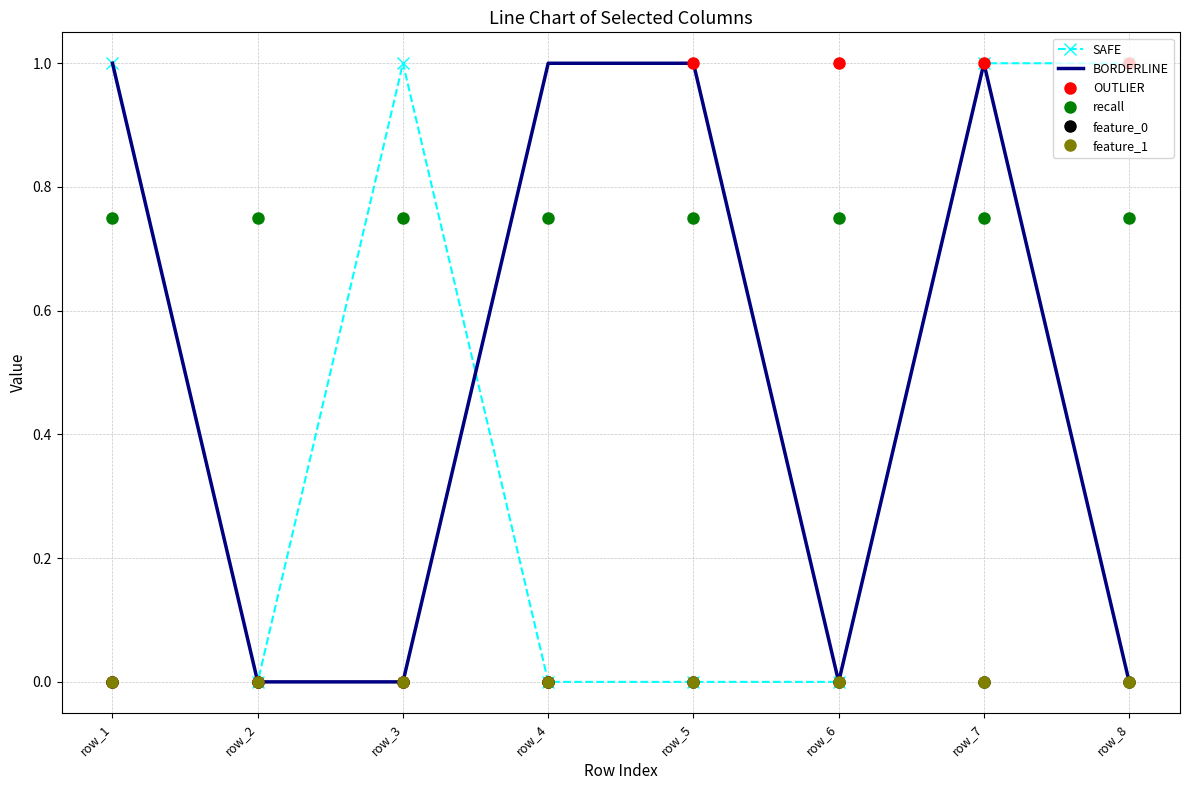

At which category does the chart reach its minimum across all series?

row_2